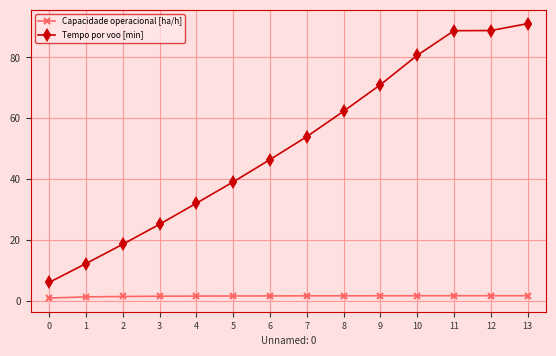

List the series in order of their overall mean, lowest first.

Capacidade operacional [ha/h], Tempo por voo [min]